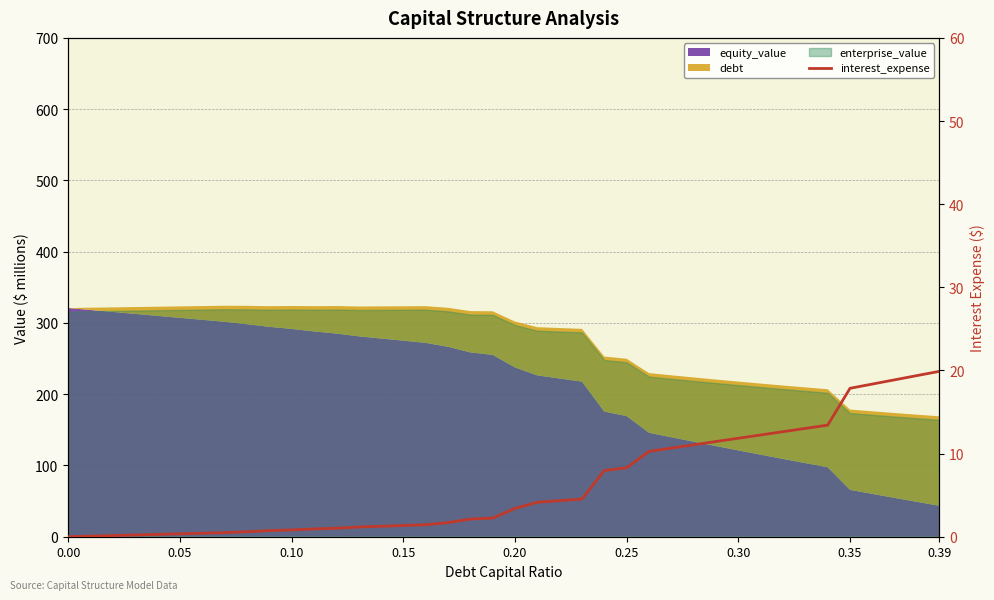

True or false: the data has more than 1 interior local peaks.

False